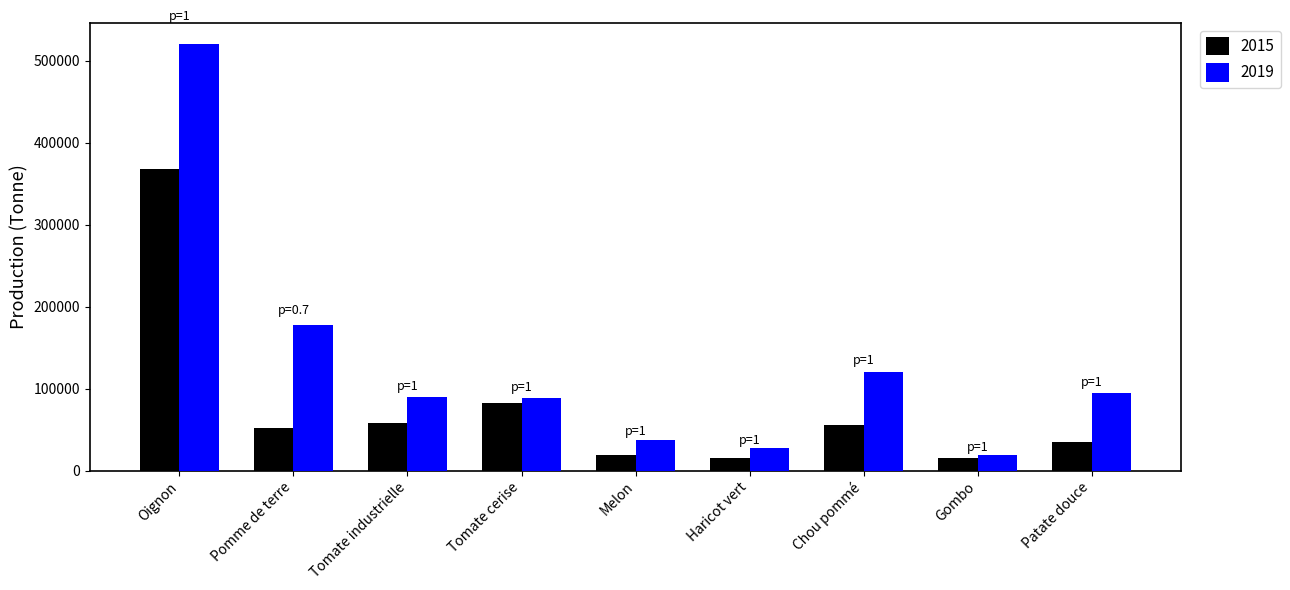

Rank the series by their maximum value, from lowest to highest.

2015, 2019